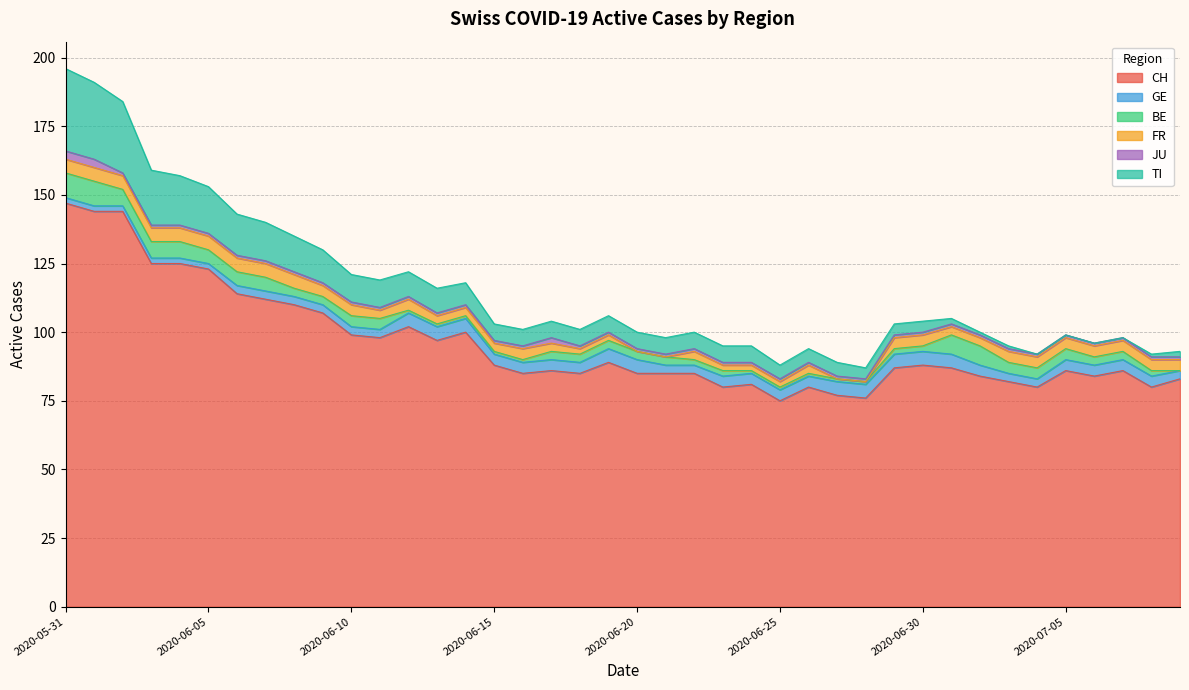

List the series in order of their peak value, lowest first.

JU, GE, FR, BE, TI, CH